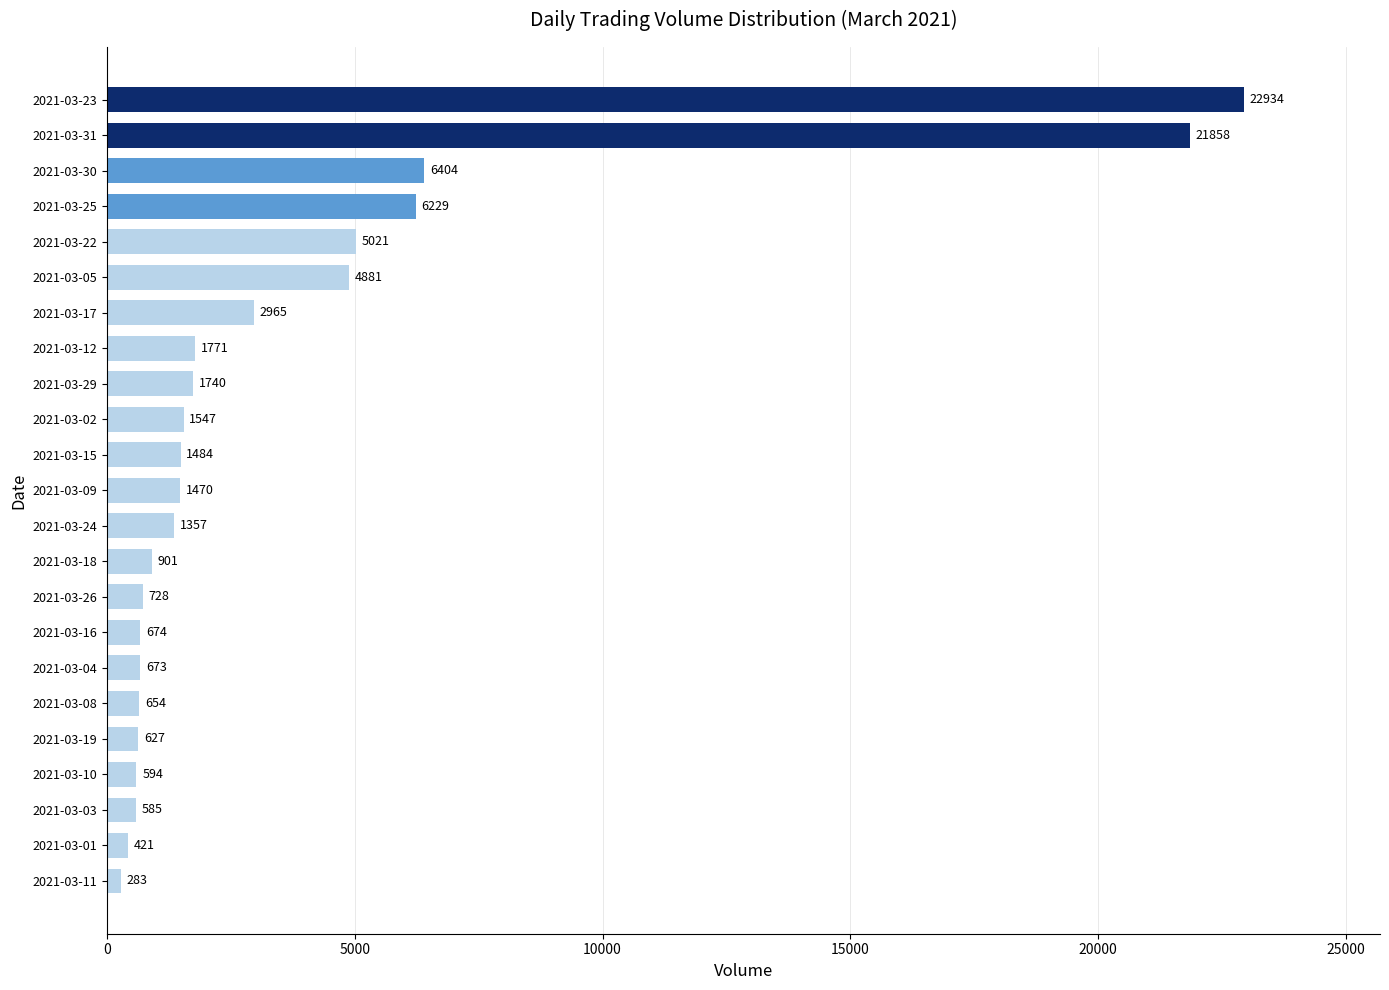

List the labels in order of value, largest first.

2021-03-23, 2021-03-31, 2021-03-30, 2021-03-25, 2021-03-22, 2021-03-05, 2021-03-17, 2021-03-12, 2021-03-29, 2021-03-02, 2021-03-15, 2021-03-09, 2021-03-24, 2021-03-18, 2021-03-26, 2021-03-16, 2021-03-04, 2021-03-08, 2021-03-19, 2021-03-10, 2021-03-03, 2021-03-01, 2021-03-11